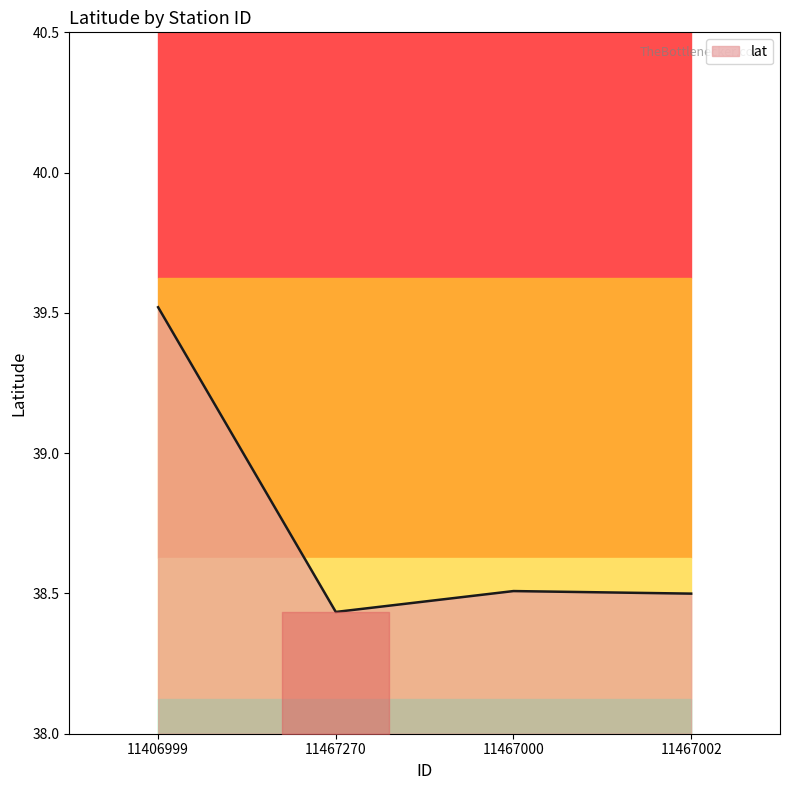

What position from the right is 11406999?

4